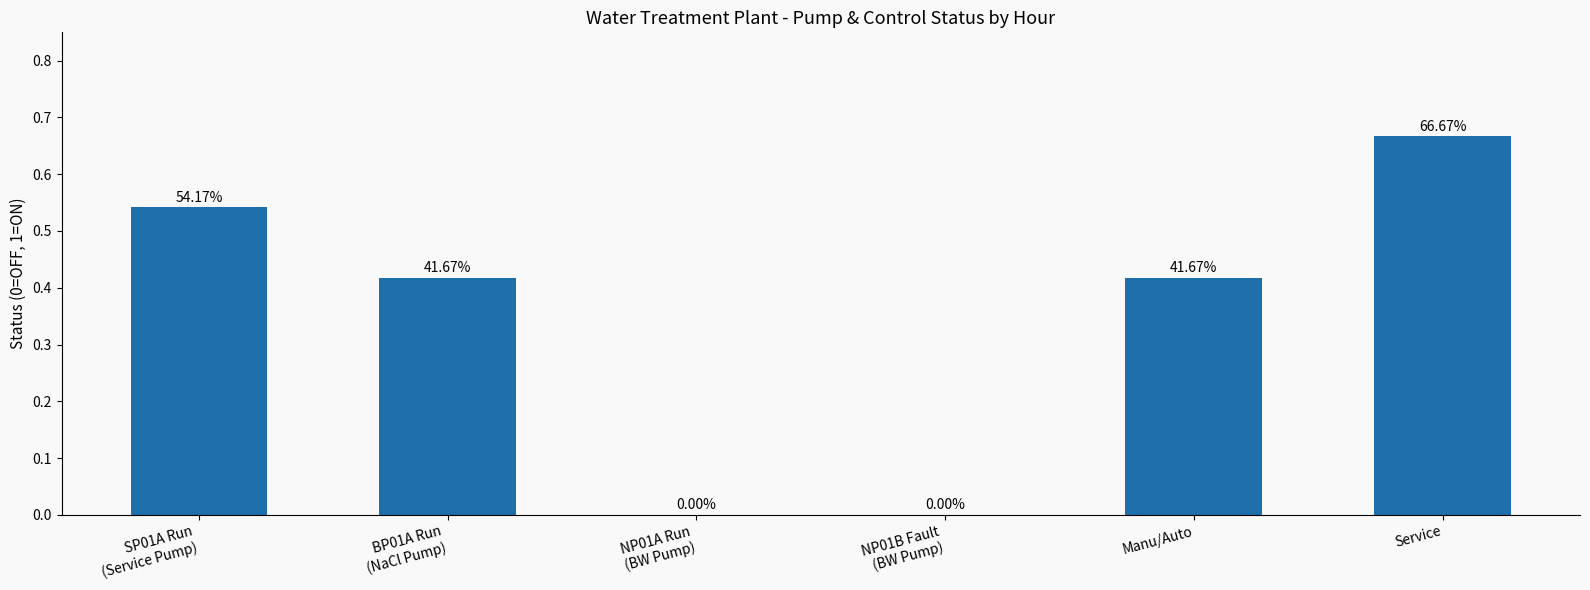

Rank the categories by value from highest to lowest.

Service, SP01A Run
(Service Pump), BP01A Run
(NaCl Pump), Manu/Auto, NP01A Run
(BW Pump), NP01B Fault
(BW Pump)